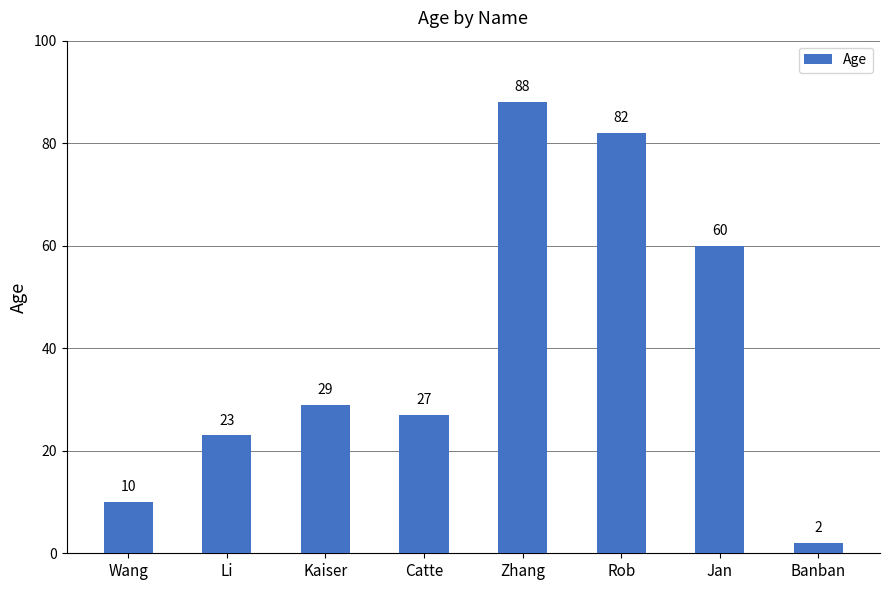

True or false: the data shows 18 at Catte.

False